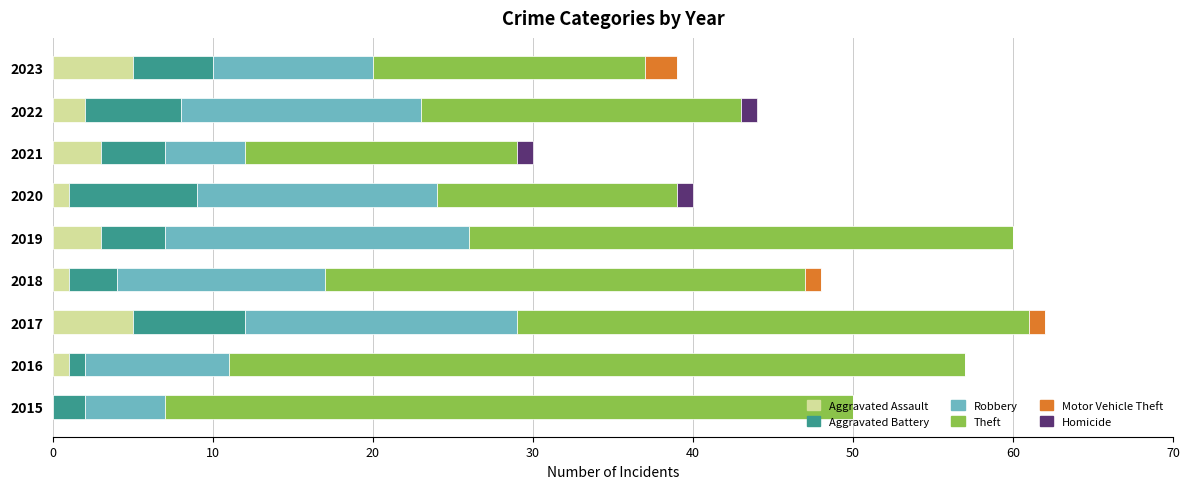

What is the sum of all Aggravated Assault values?

21